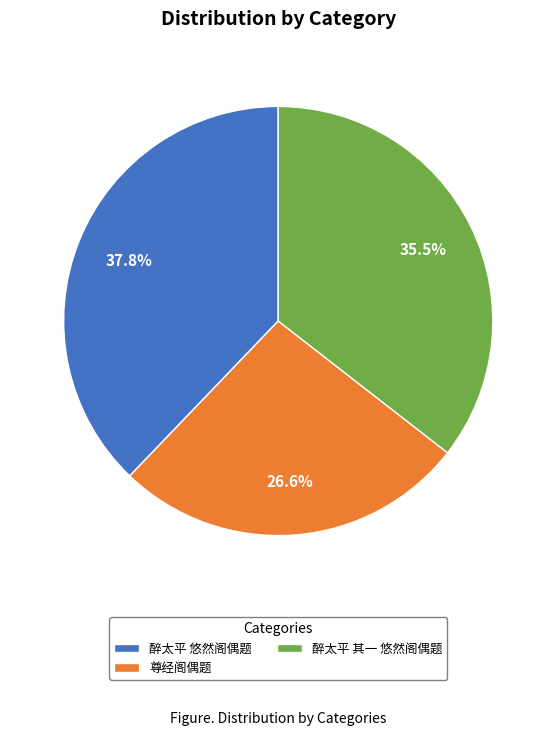

Is 尊经阁偶题 the majority of the pie?

No